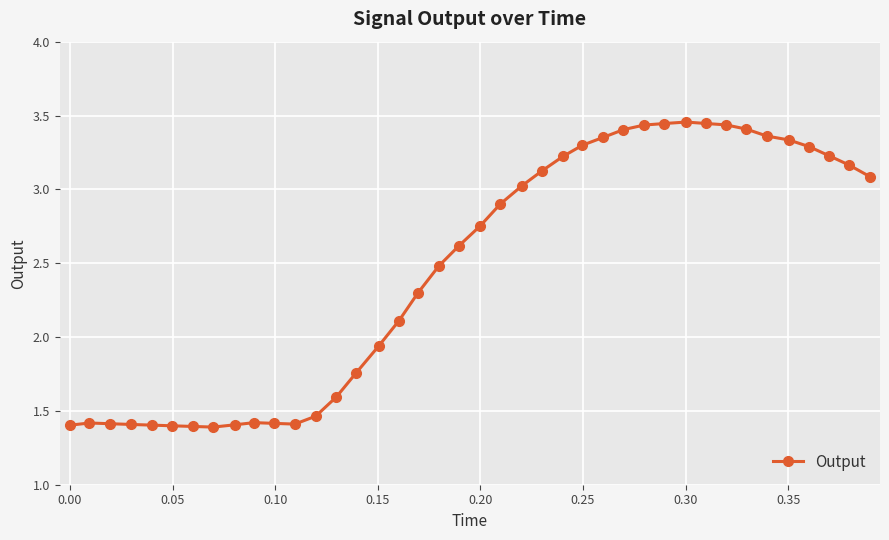

True or false: the data has more than 1 interior local peaks.

True